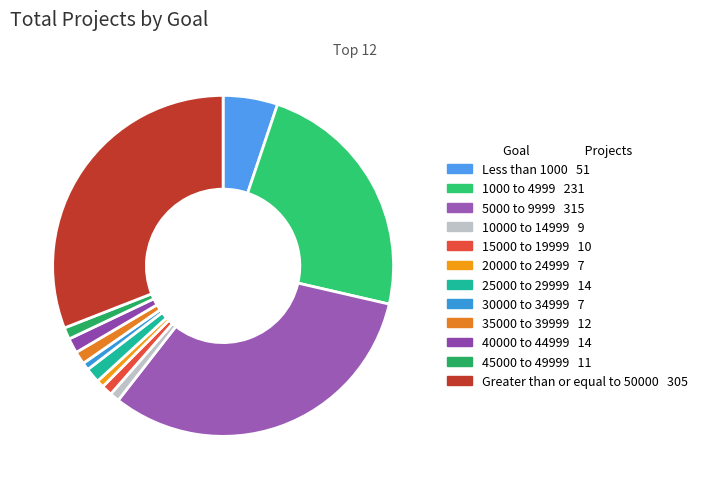

Between 10000 to 14999 and 45000 to 49999, which is larger?

45000 to 49999